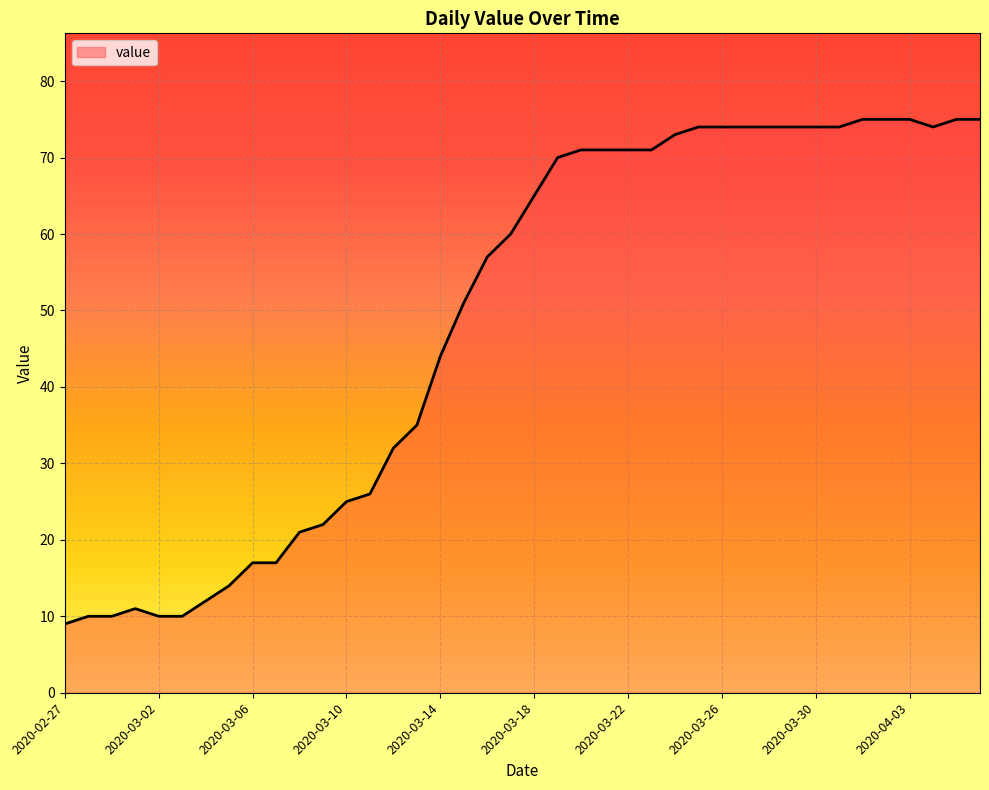

How many lines are shown in the chart?

1